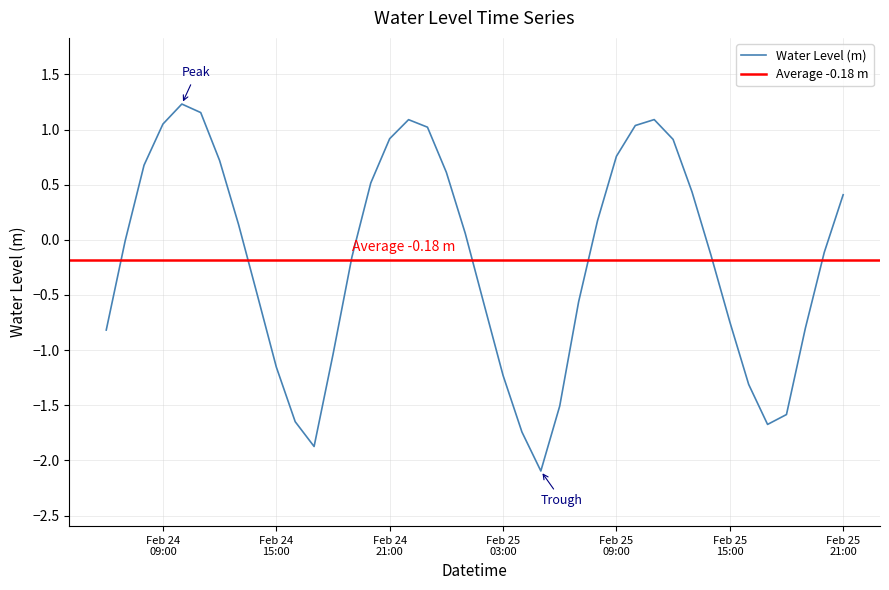

At which label is the value closest to 0?

2023-02-24 07:00:00